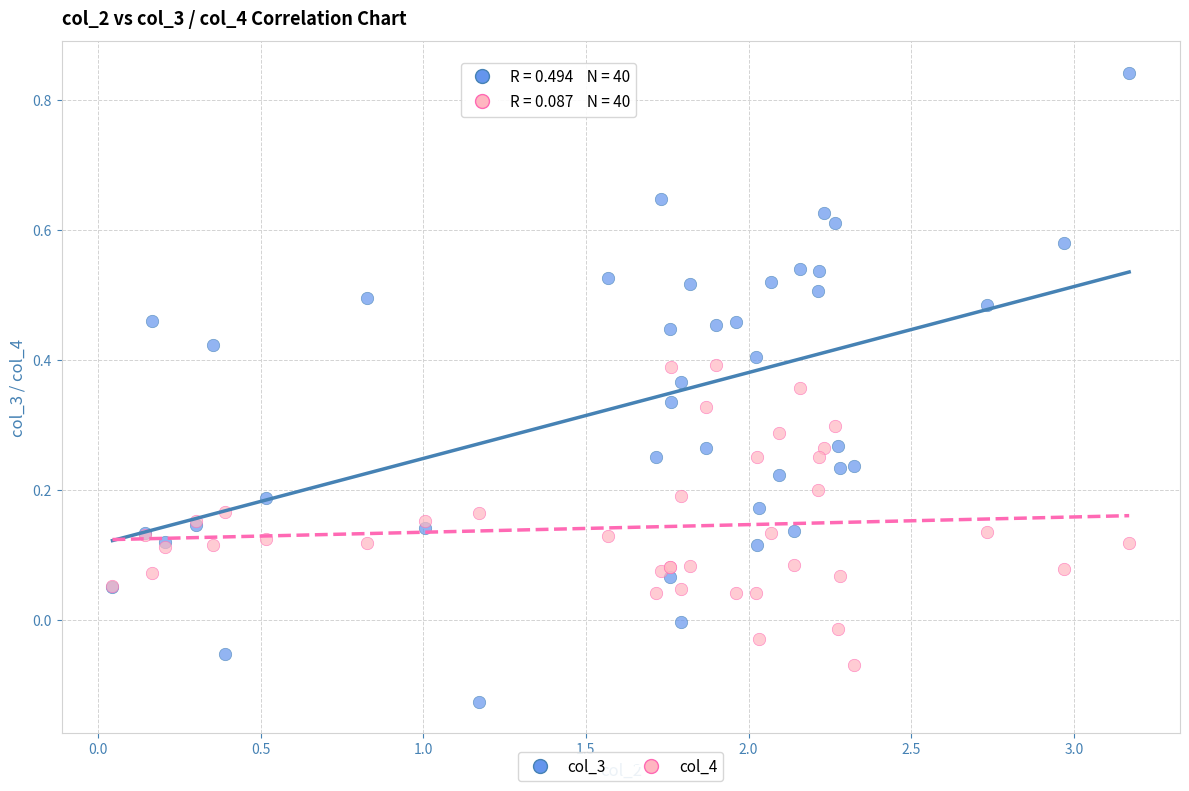

Which series reaches the minimum Y coordinate?

col_3